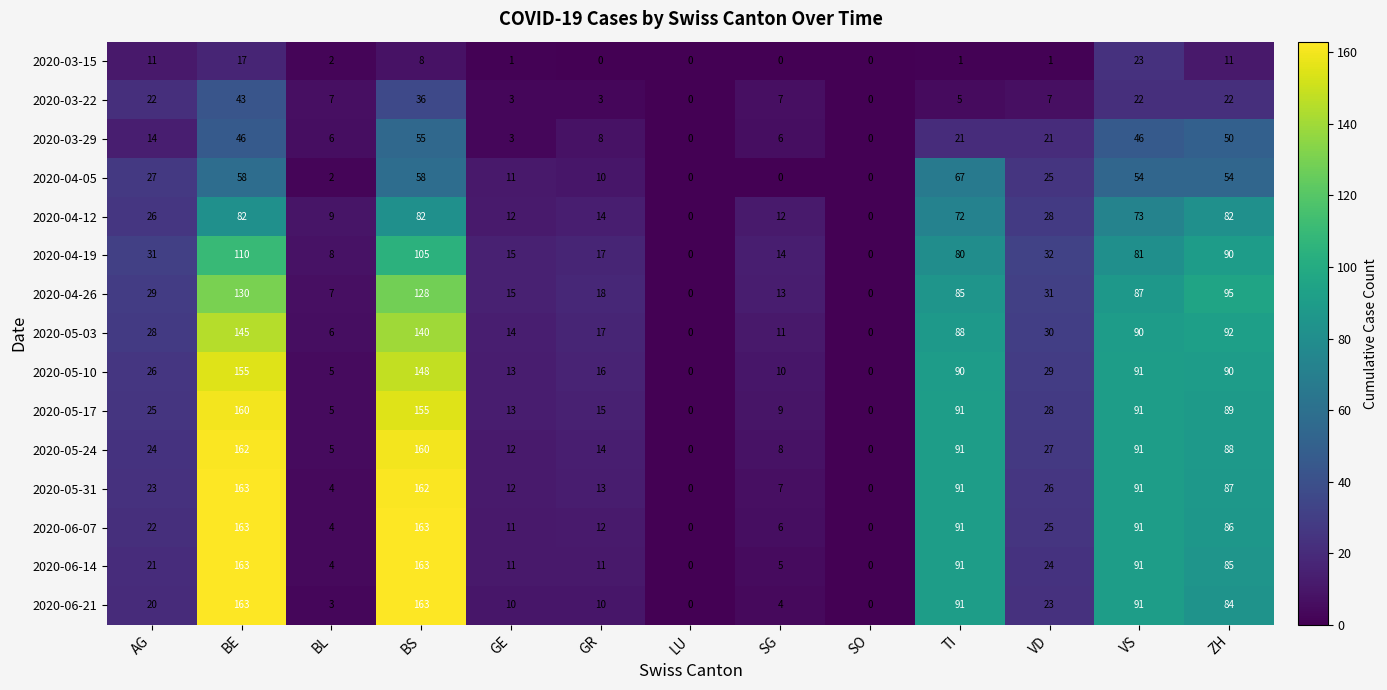

How many data points in 2020-05-10 are less than 26?

6